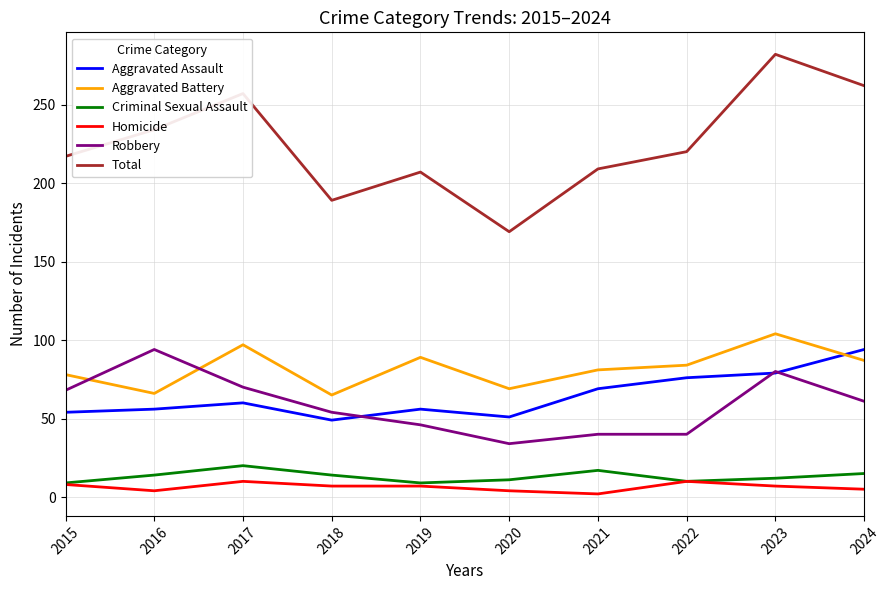

Which label corresponds to the largest value in the chart?

2023